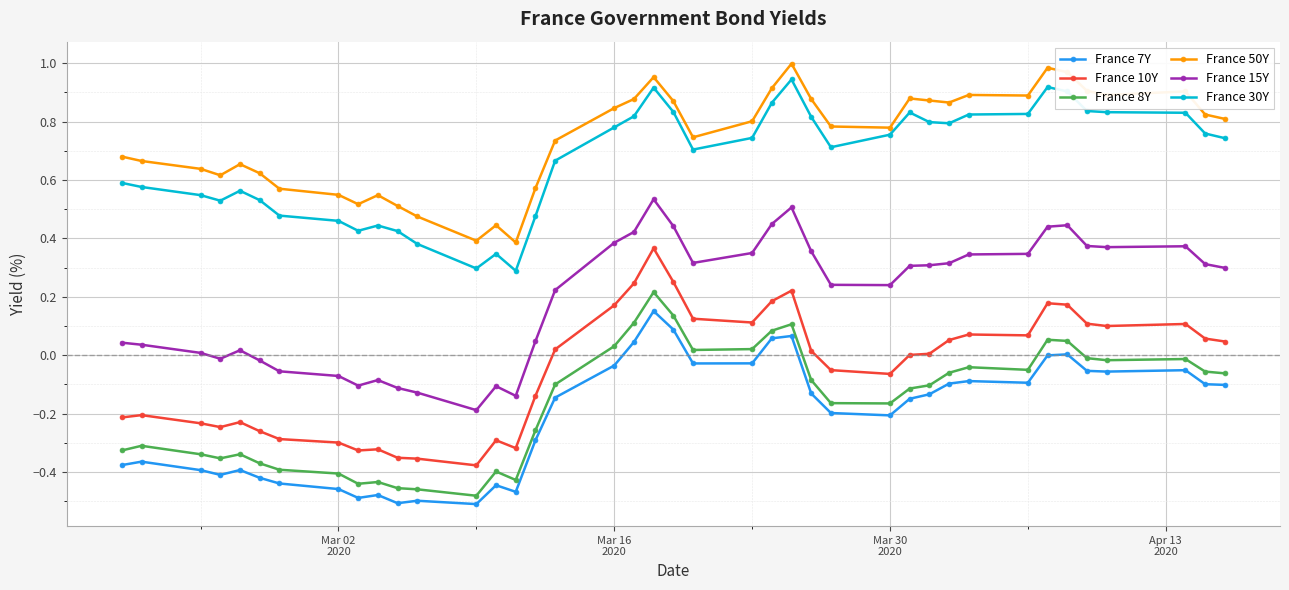

Which series has the largest total across all categories?

France 50Y